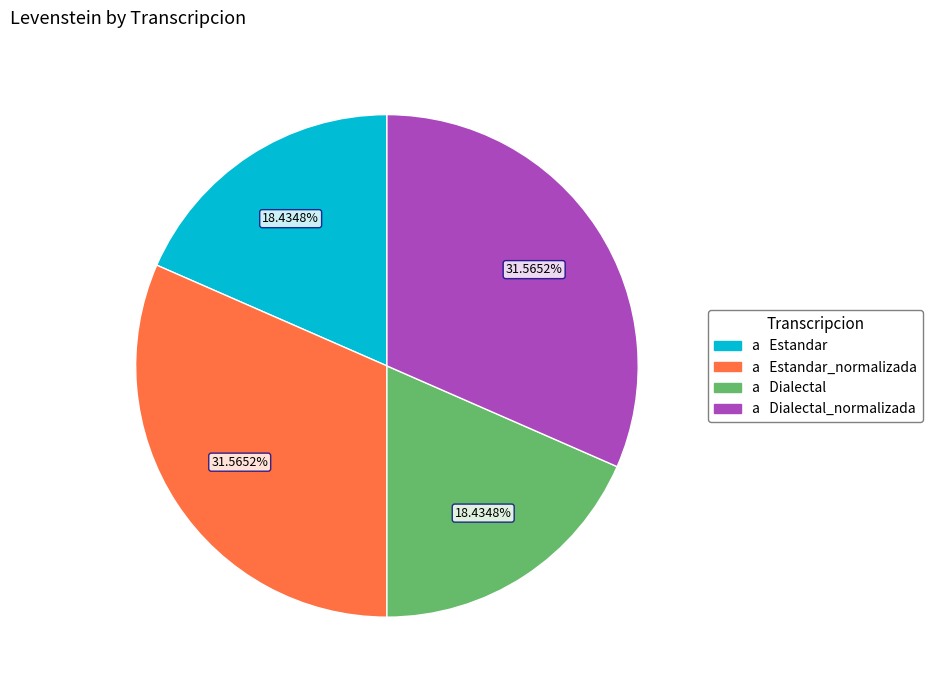

Does any single category account for the majority?

No